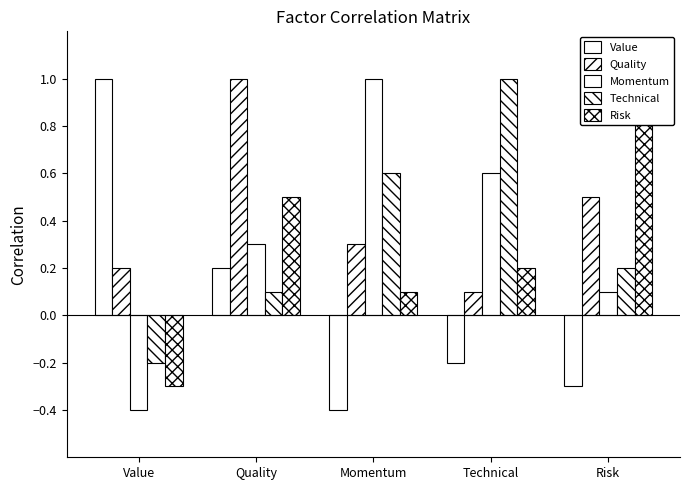

Between Risk and Momentum, which is larger?

Risk